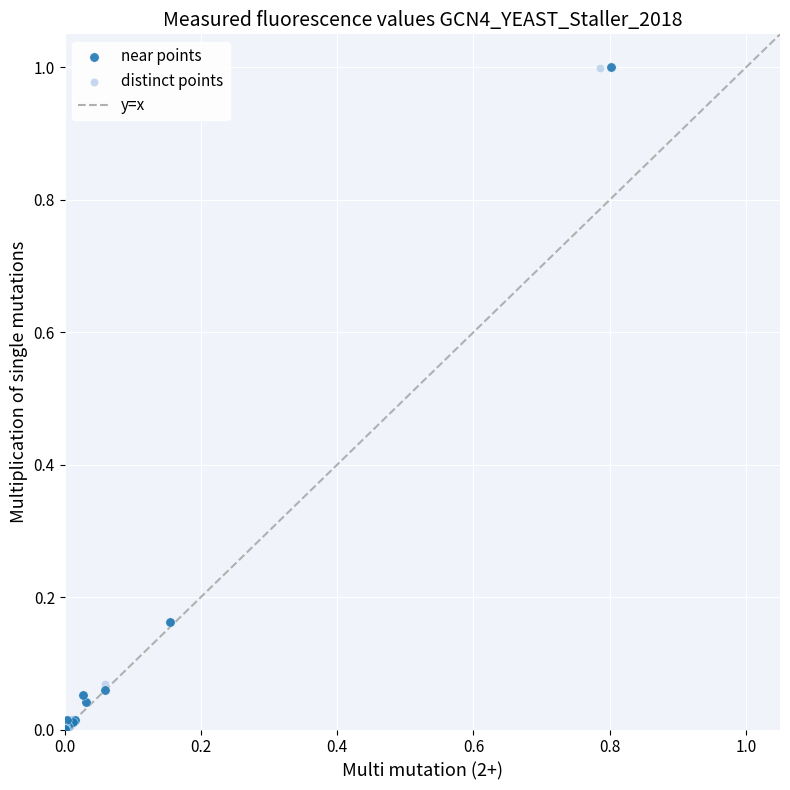

Which series has the largest Y range (max minus min)?

near points